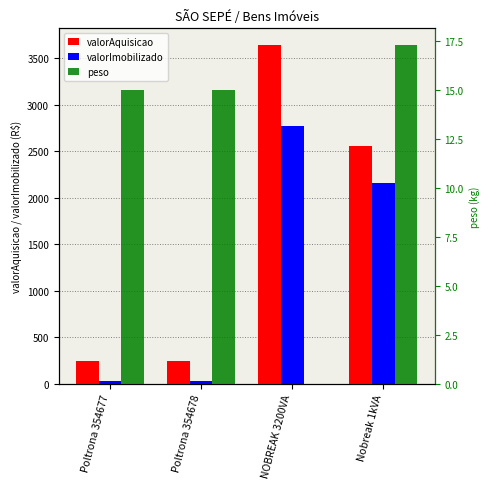

What is the greatest value displayed?

3639.2